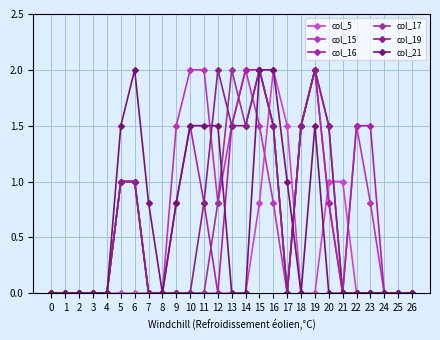

Reading right to left, transcribe all the data shown in this chart.

col_5: 0.0	0.0	0.0	0.0	0.0	1.0	1.0	0.0	0.0	1.5	2.0	0.8	0.0	0.0	0.0	0.0	0.0	0.0	0.0	0.0	0.0	0.0	0.0	0.0	0.0	0.0	0.0
col_15: 0.0	0.0	0.0	0.8	1.5	0.0	0.8	2.0	1.5	0.0	0.8	1.5	2.0	1.5	0.8	2.0	2.0	1.5	0.0	0.0	1.0	1.0	0.0	0.0	0.0	0.0	0.0
col_16: 0.0	0.0	0.0	1.5	1.5	0.0	0.8	2.0	1.5	0.0	1.5	2.0	2.0	1.5	0.0	0.8	1.5	0.8	0.0	0.0	1.0	1.0	0.0	0.0	0.0	0.0	0.0
col_17: 0.0	0.0	0.0	0.0	0.0	0.0	1.5	2.0	1.5	0.0	1.5	2.0	1.5	2.0	0.8	0.0	0.0	0.0	0.0	0.0	1.0	1.0	0.0	0.0	0.0	0.0	0.0
col_19: 0.0	0.0	0.0	0.0	0.0	0.0	1.5	2.0	1.5	0.0	1.5	2.0	1.5	1.5	2.0	0.8	0.0	0.0	0.0	0.0	1.0	1.0	0.0	0.0	0.0	0.0	0.0
col_21: 0.0	0.0	0.0	0.0	0.0	0.0	0.0	1.5	0.0	1.0	2.0	2.0	0.0	0.0	1.5	1.5	1.5	0.8	0.0	0.8	2.0	1.5	0.0	0.0	0.0	0.0	0.0